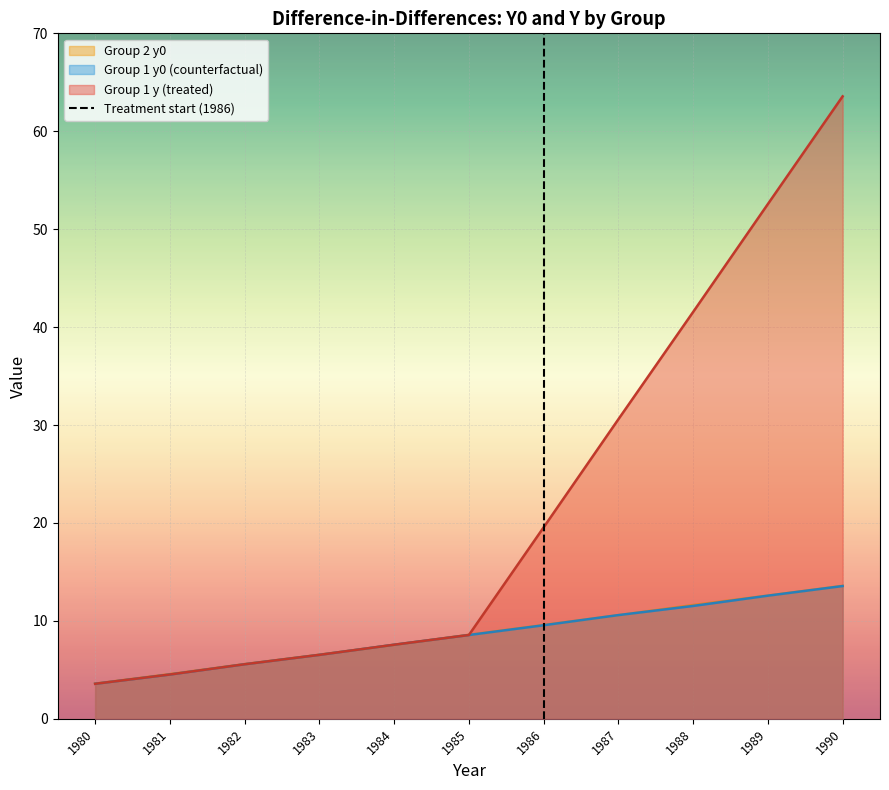

True or false: Group 1 y0 (counterfactual) has a value of 8.6 at 1985.

True